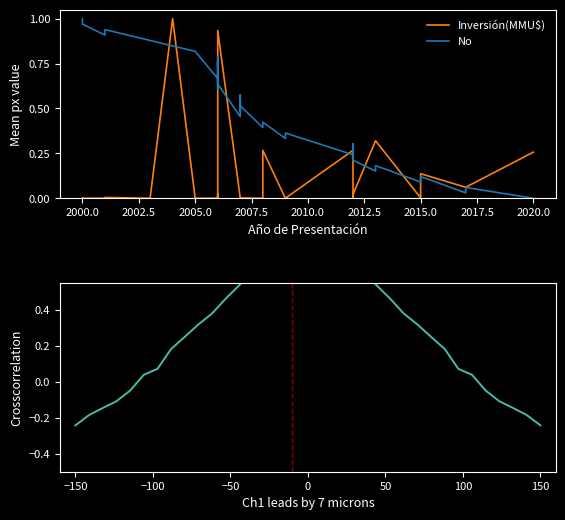

What is the value of the 9th point from the left?

0.8